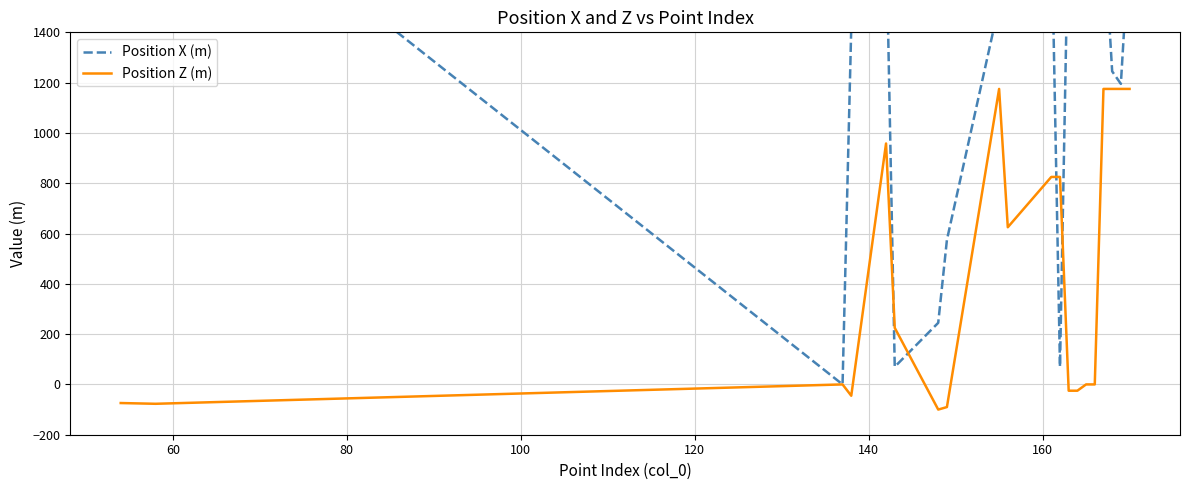

Which series has the largest total across all categories?

Position X (m)